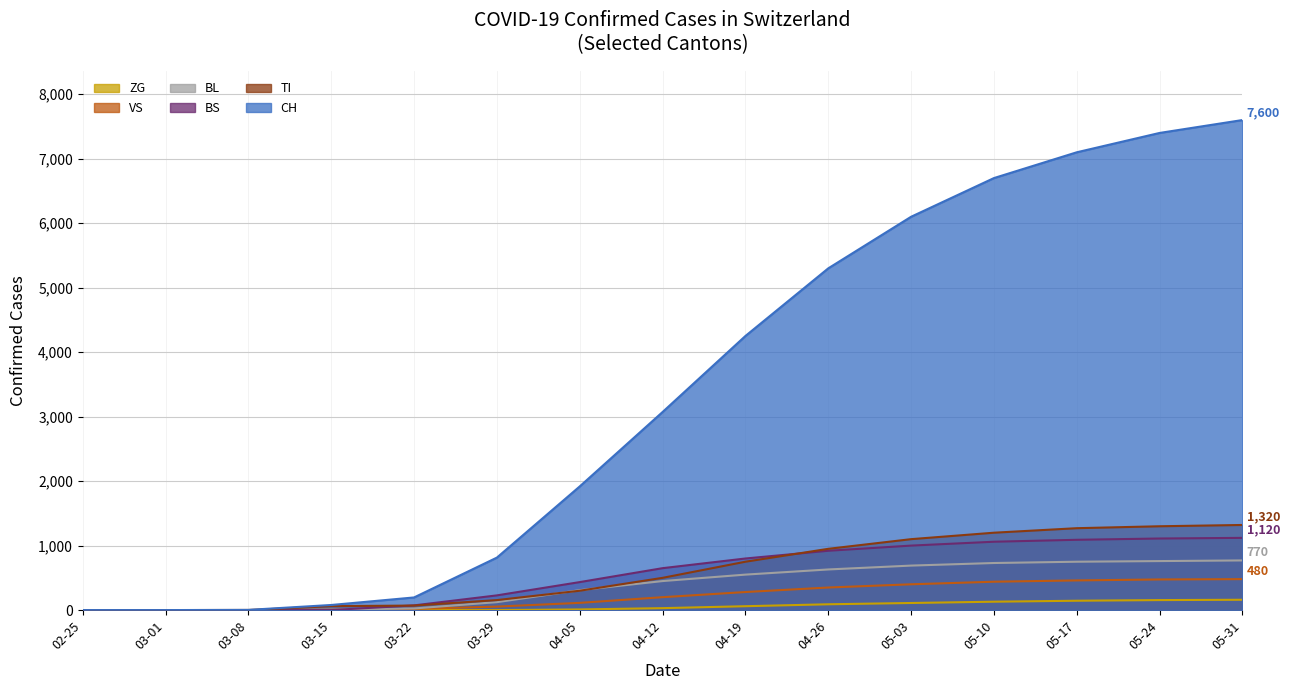

Is the value of ZG at 04-19 greater than the value of VS at 05-17?

No